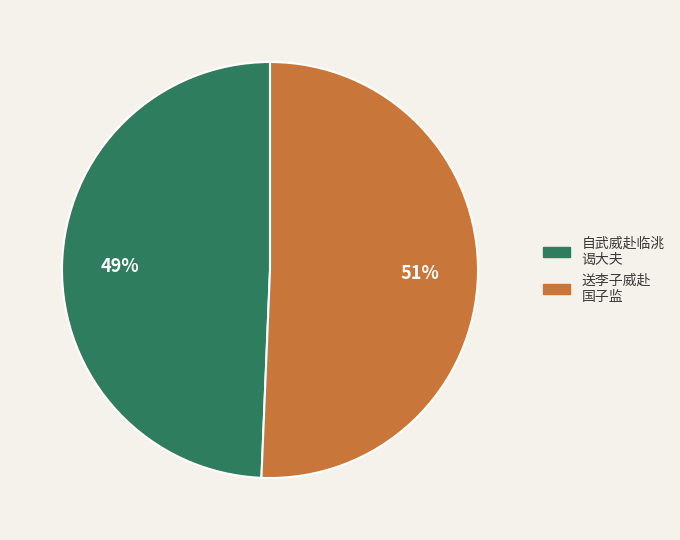

What percentage is the 自武威赴临洮 谒大夫 slice, to the nearest percent?

49%